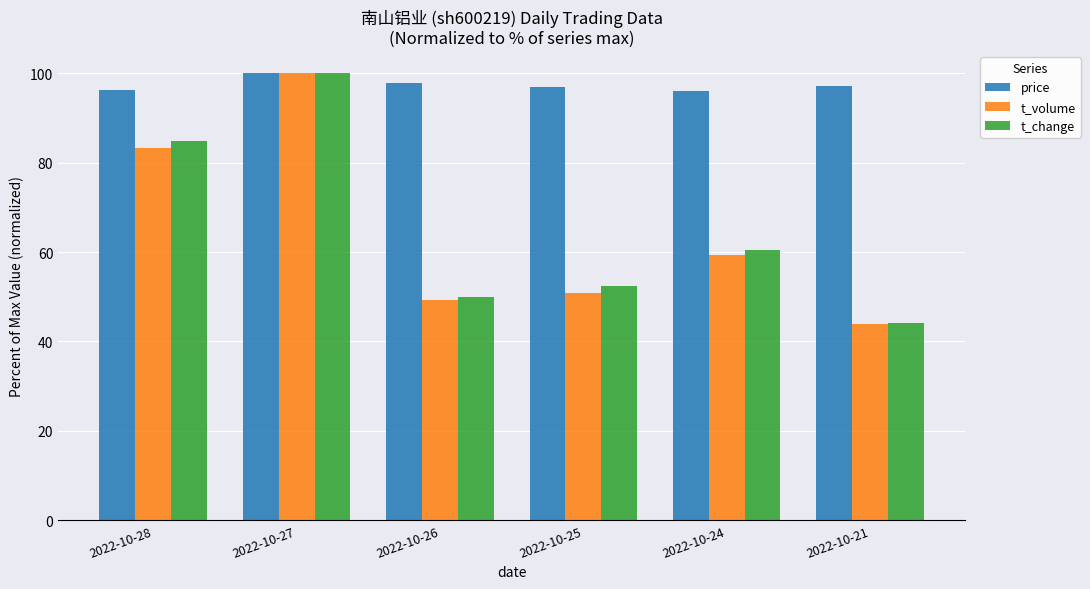

At which label is t_change closest to 72?

2022-10-24